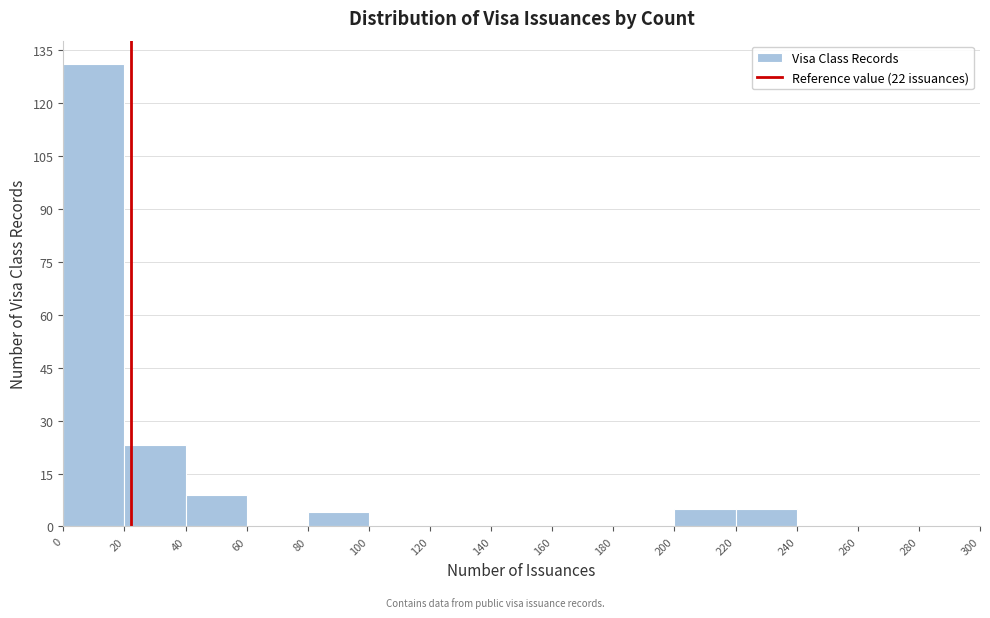

Reading left to right, list every bar in this chart as the range it spans on the x-axis followed by its height. The values are not printed on the chart, so give them approximately, as read against the axis.

0 to 20: 132
20 to 40: 24
40 to 60: 10
60 to 80: 0
80 to 100: 4
100 to 120: 0
120 to 140: 0
140 to 160: 0
160 to 180: 0
180 to 200: 0
200 to 220: 6
220 to 240: 6
240 to 260: 0
260 to 280: 0
280 to 300: 0